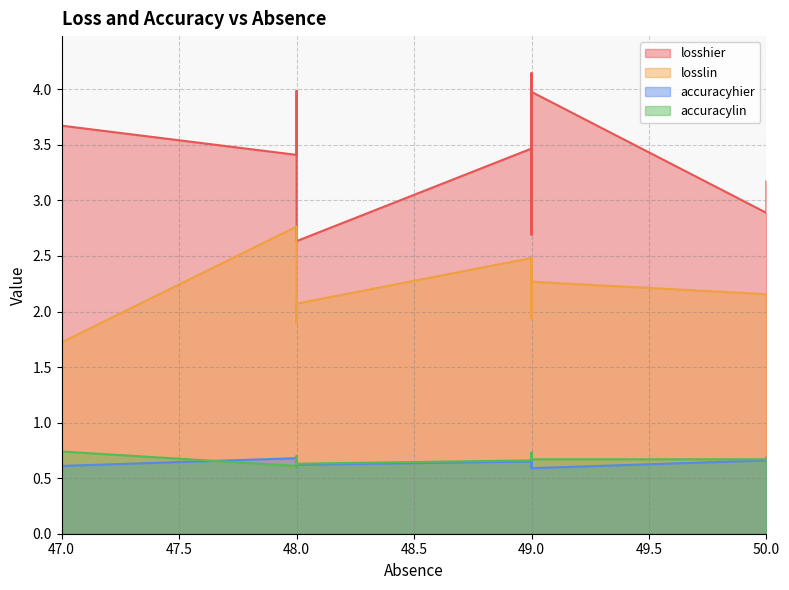

What is the average value of the accuracylin series?

0.7